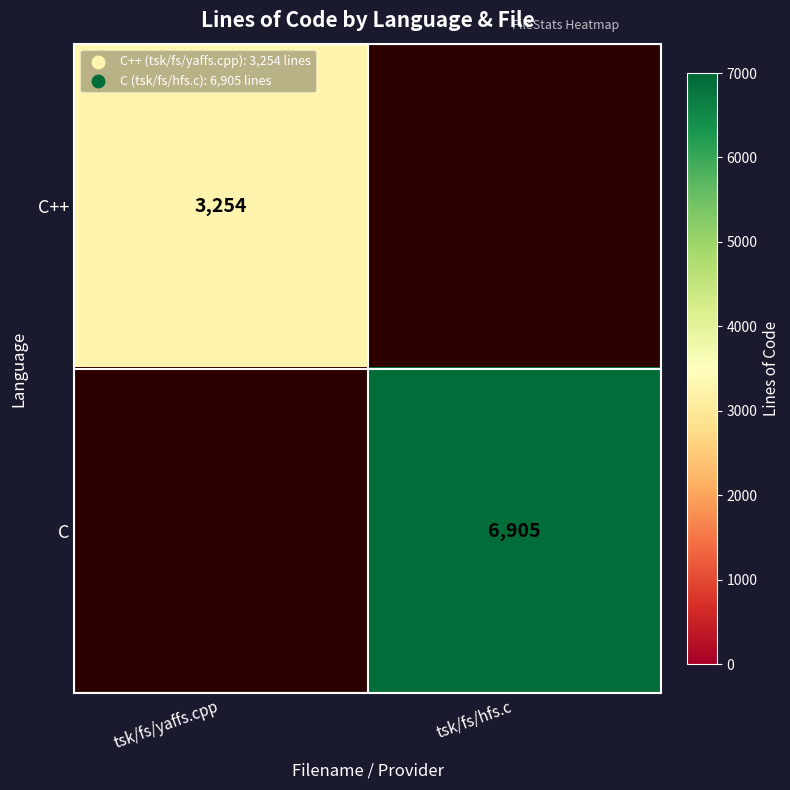

True or false: C++ has a value of 3254 at tsk/fs/yaffs.cpp.

True